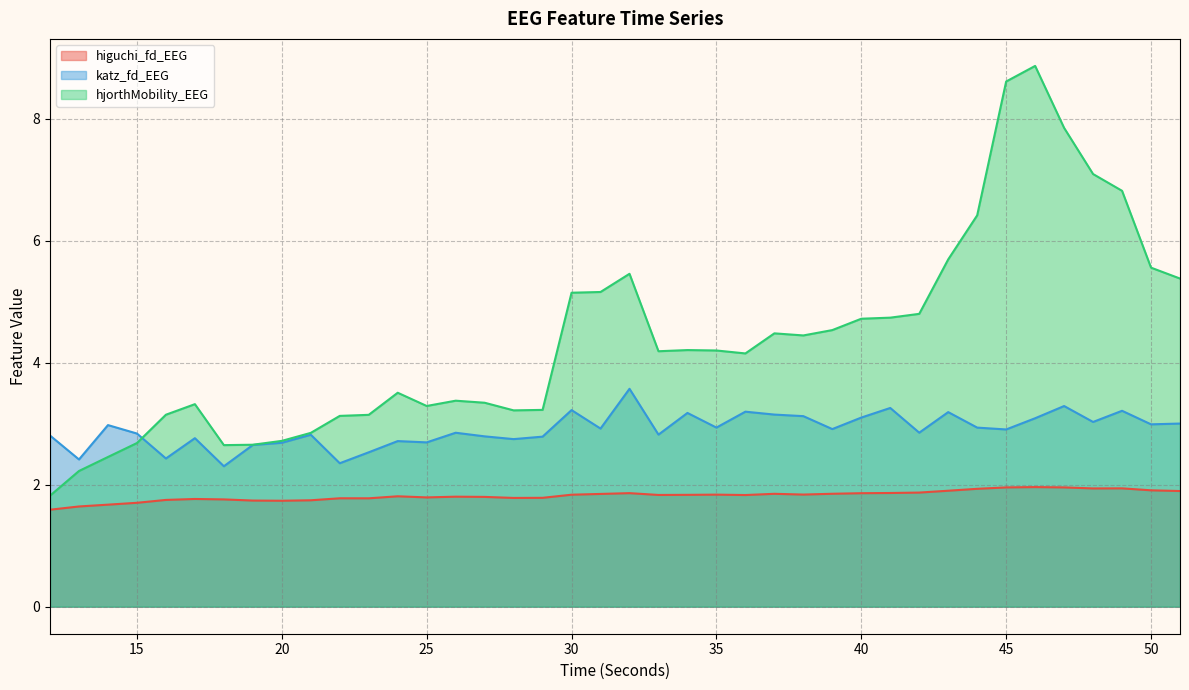

How many data points does each series have?

40